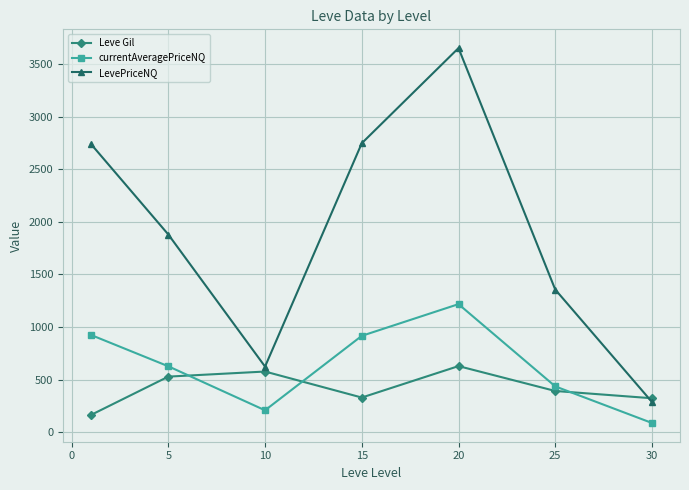

True or false: currentAveragePriceNQ and LevePriceNQ cross at least once.

False